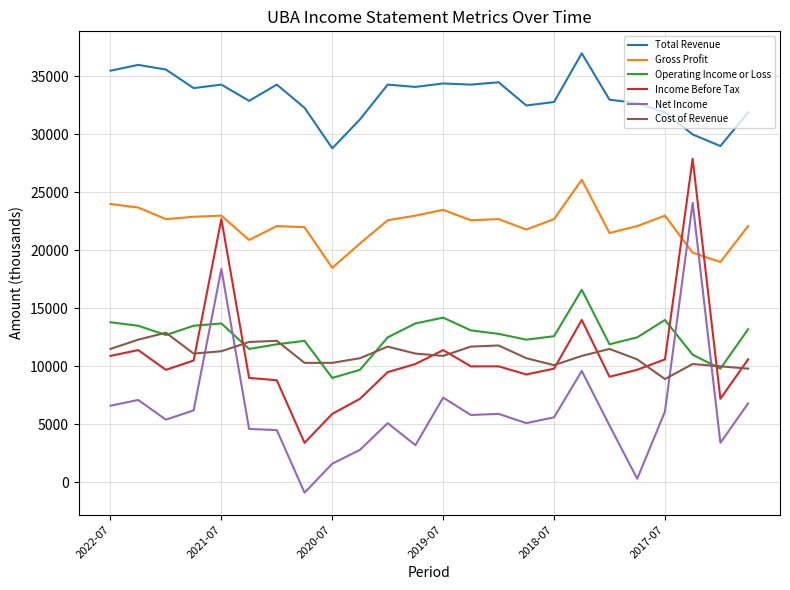

Which series has the largest total across all categories?

Total Revenue